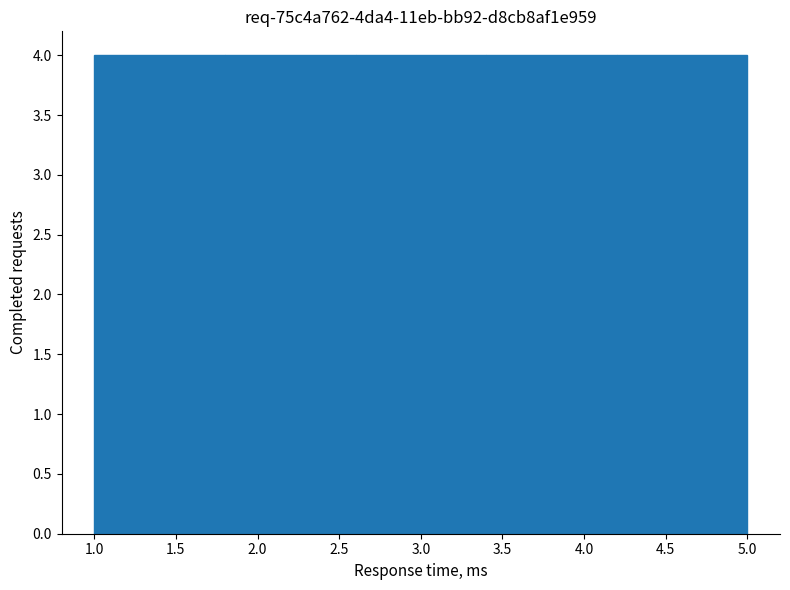

How tall is the bar that spans 1.0 to 1.8 on the x-axis? The values are not printed on the chart, so give them approximately, as read against the axis.

4